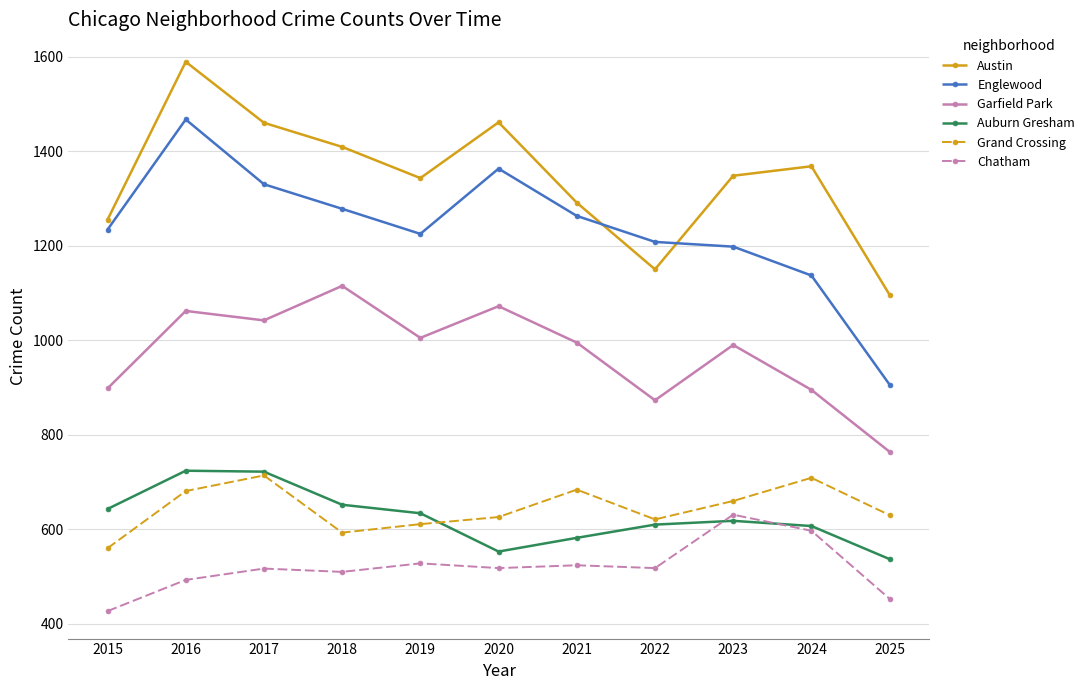

True or false: Austin has a value of 1461 at 2020.

True